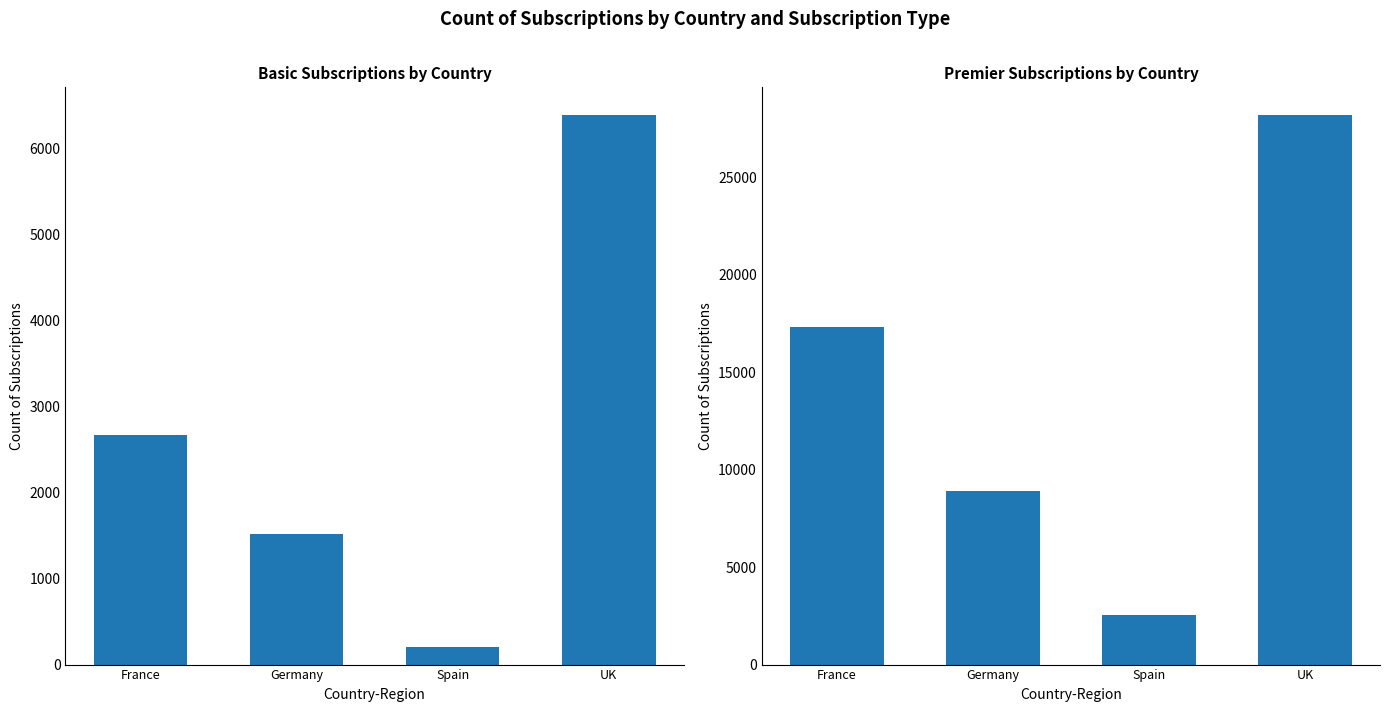

Which series changed the most between France and UK?

Premier